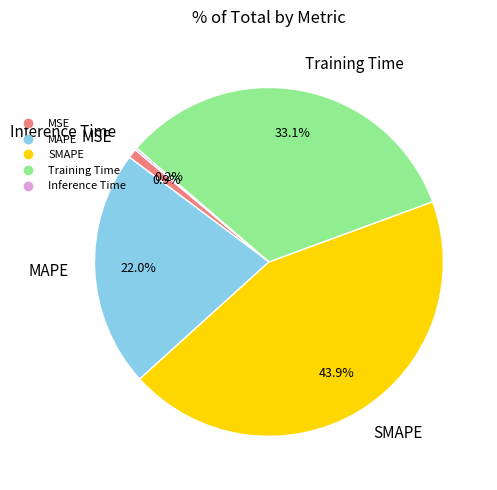

To the nearest percent, what is the combined percentage of SMAPE and MAPE?

66%